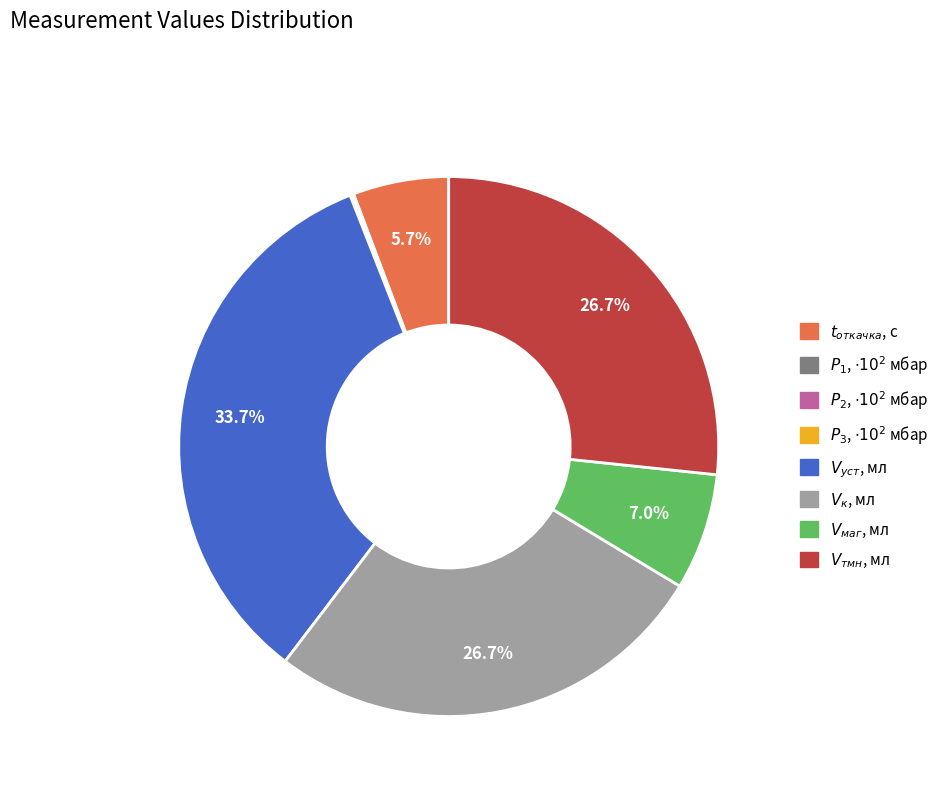

Is there a majority slice in this chart?

No